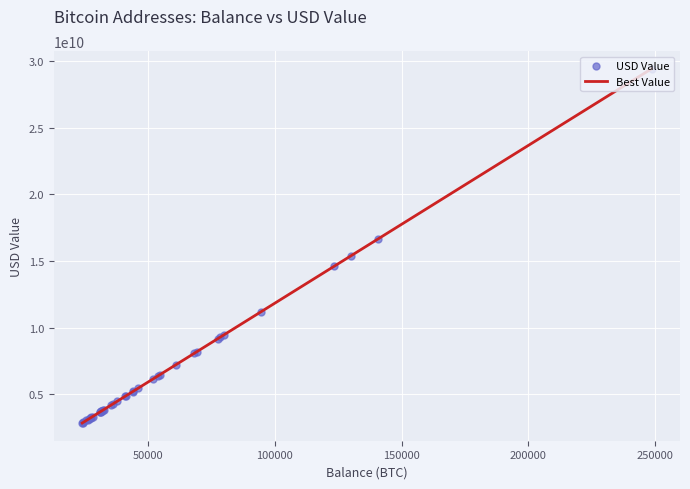

What is the maximum value shown in the chart?

29432958031.7